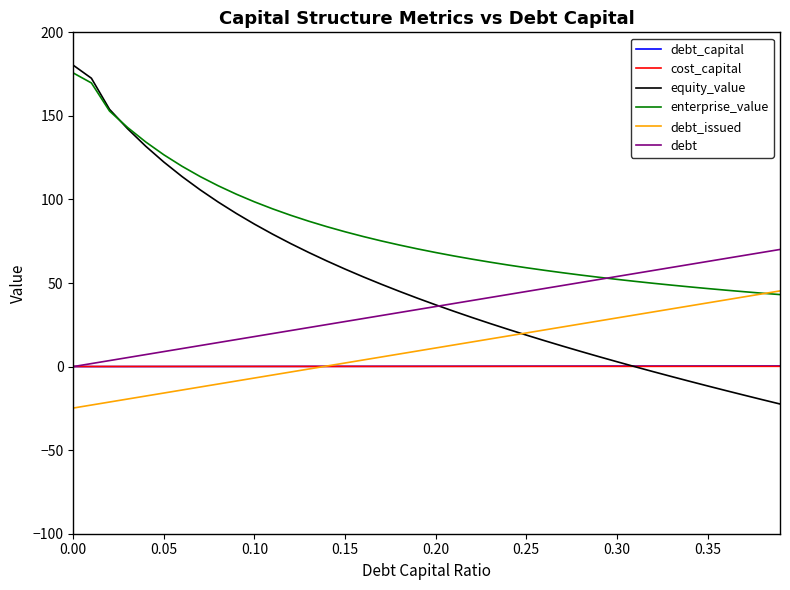

Count the cost_capital values in the range 0 to 1.

40